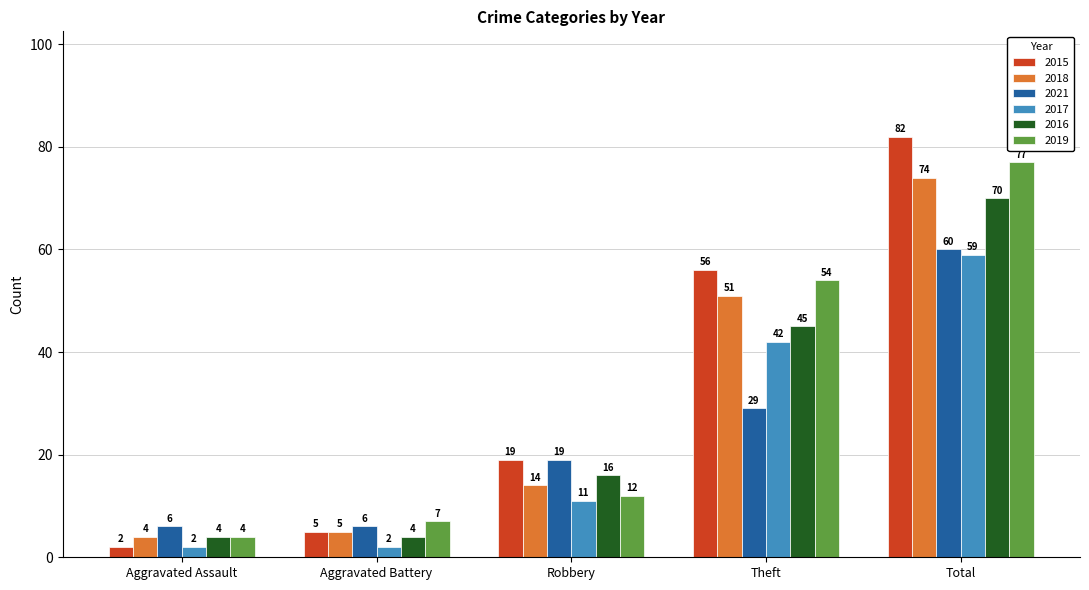

What is the value of the 2016 bar at the 5th from the left?

70